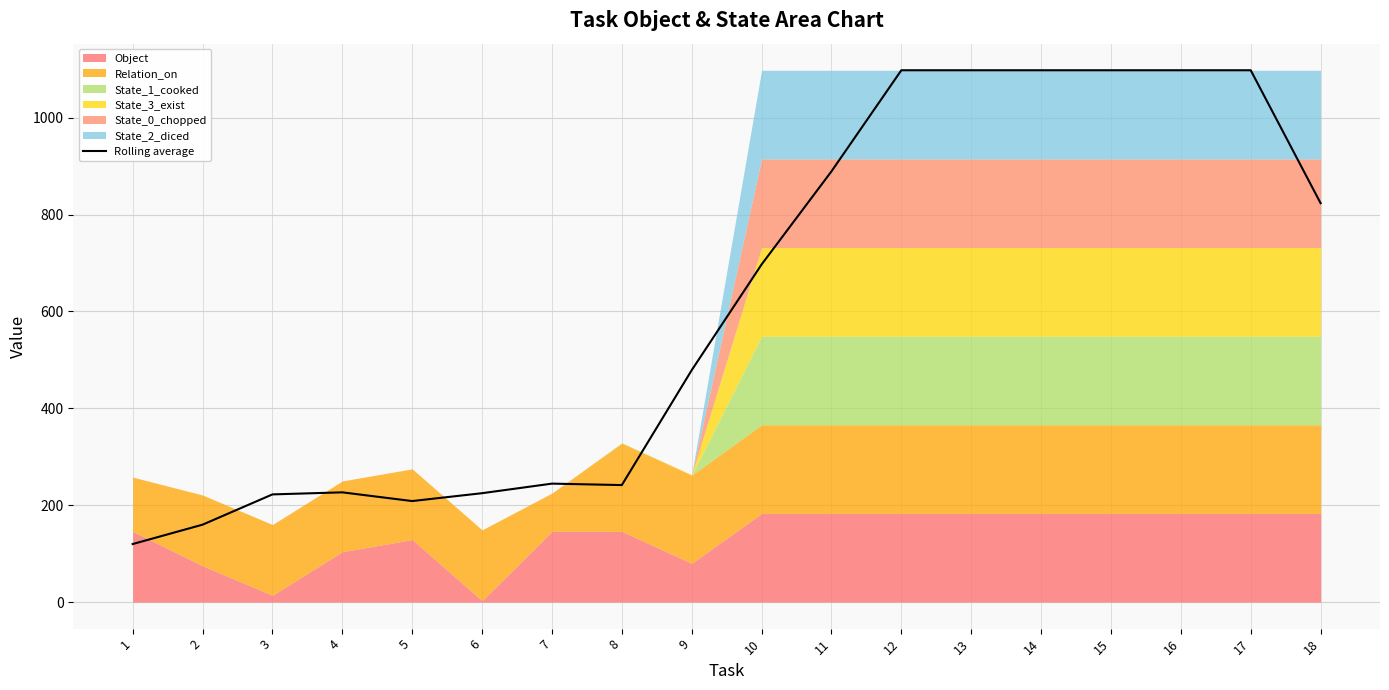

What is the difference between the maximum and second lowest values?

938.2